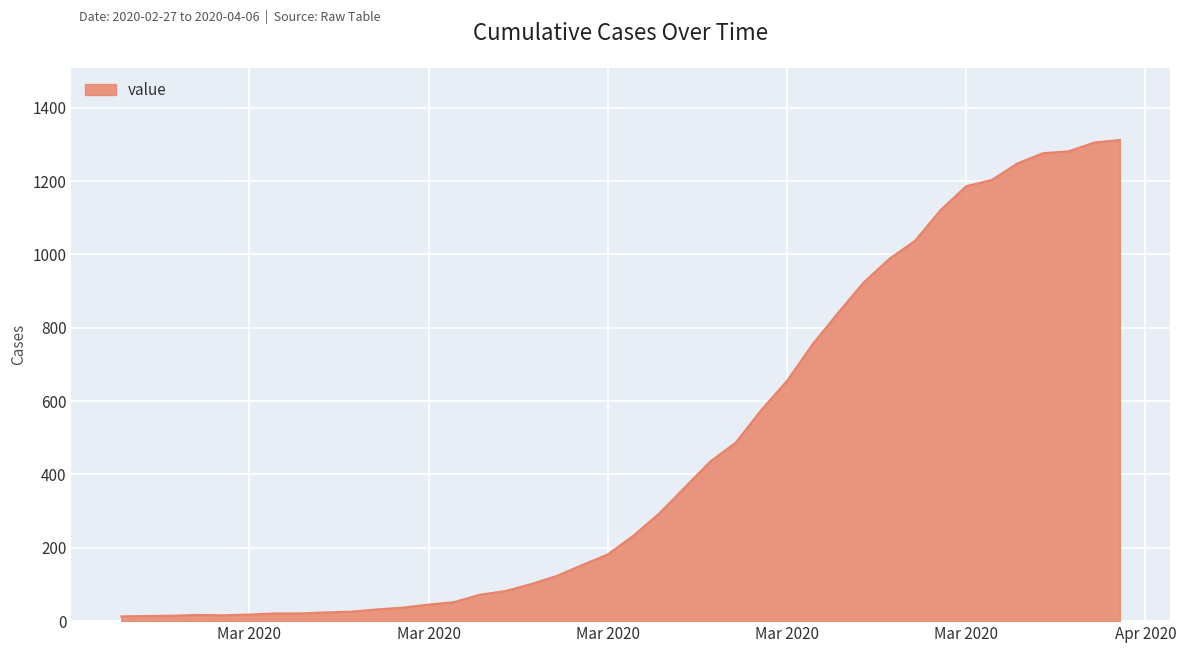

What is the maximum value shown in the chart?

1312